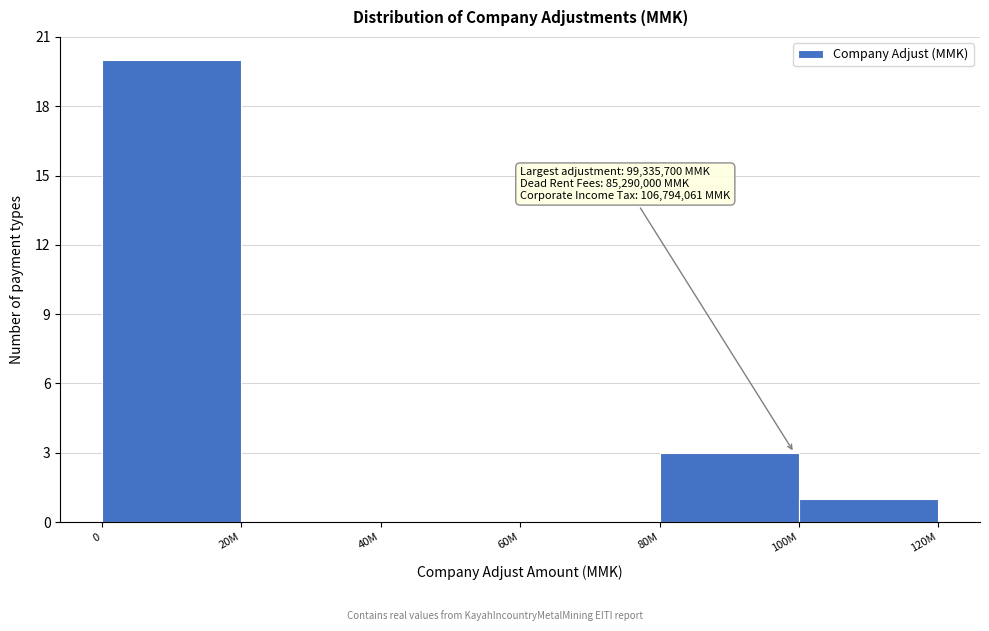

Reading left to right, list all the values displayed in this chart.

0=20	20M=0	40M=0	60M=0	80M=3	100M=1